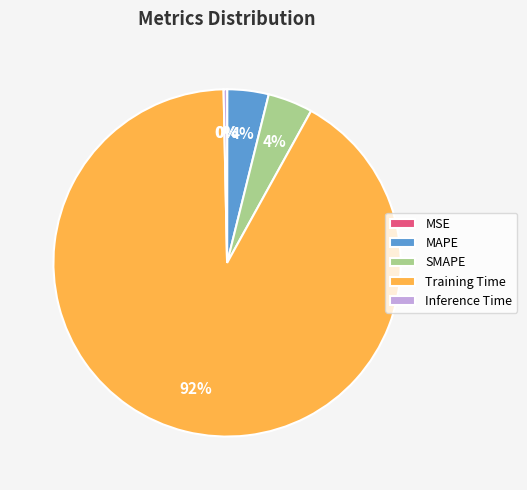

Which slice represents more than half of the pie?

Training Time